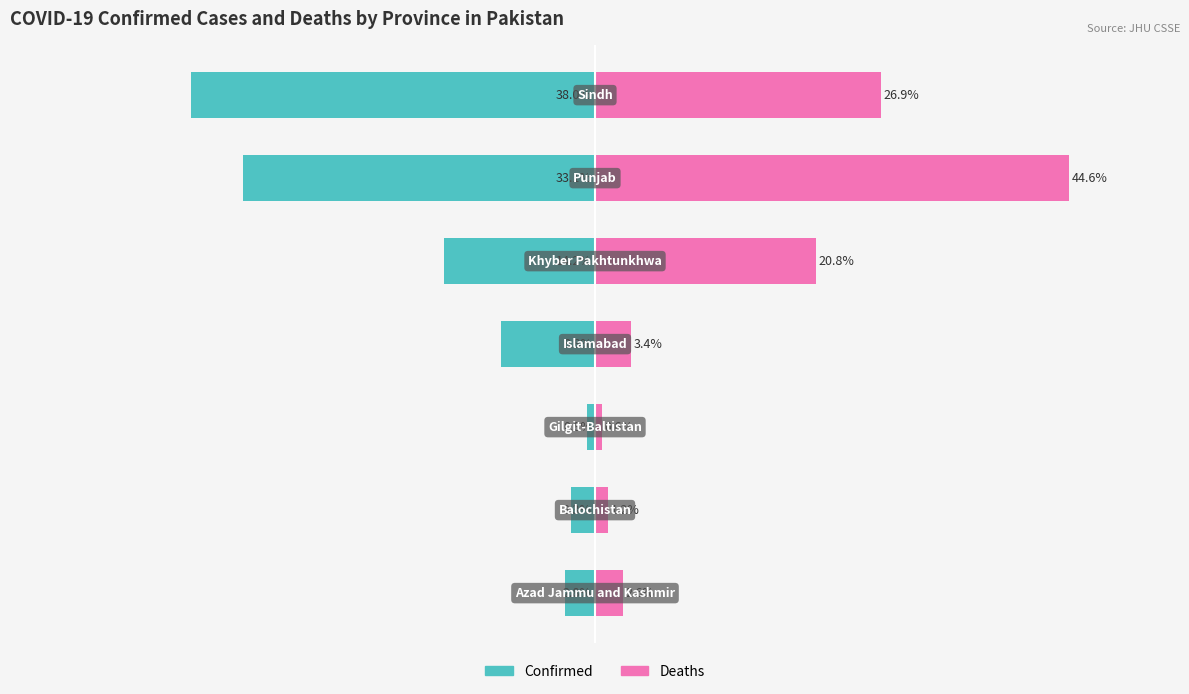

The value of Deaths at 2 is 0.3. True or false?

False